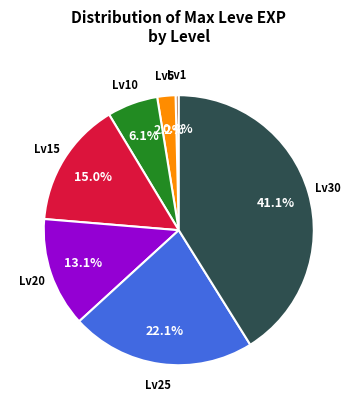

Does any single category account for the majority?

No